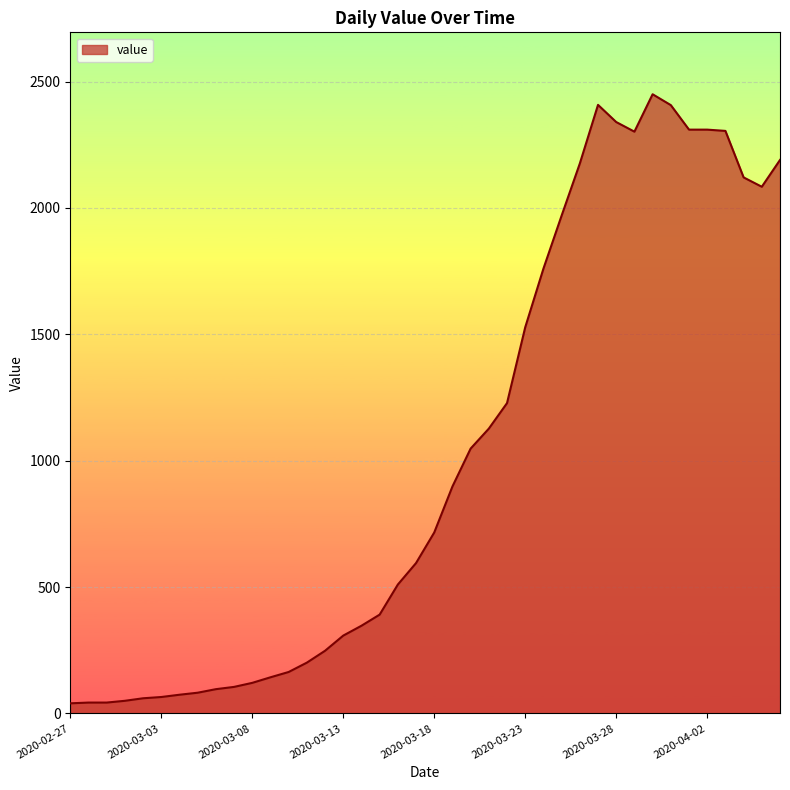

What is the maximum value shown in the chart?

2450